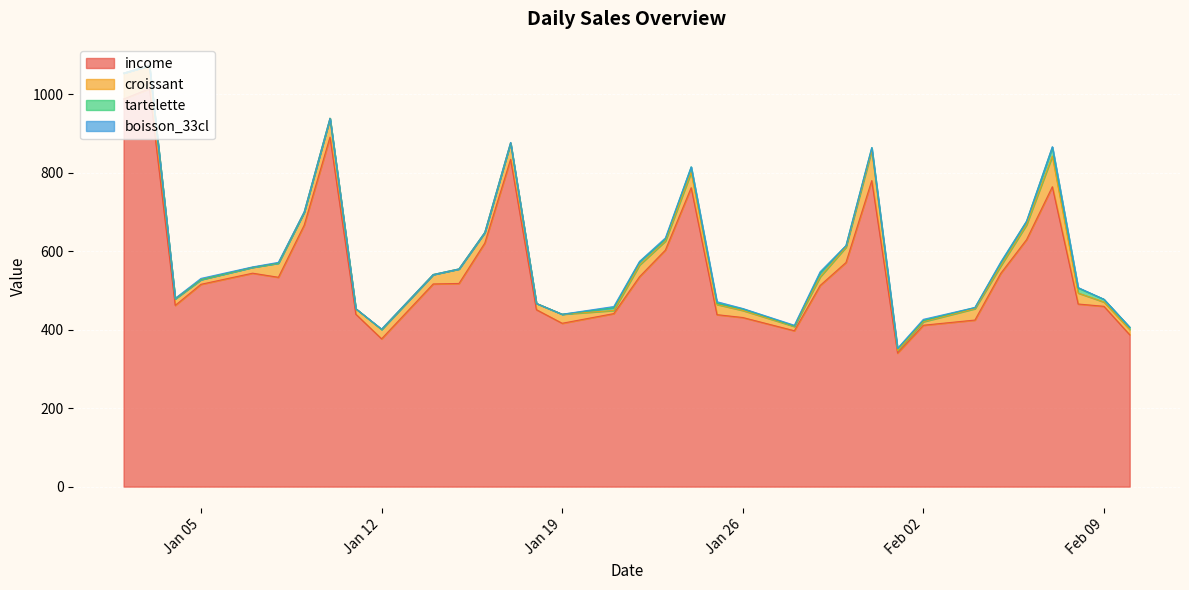

What is the sum of all income values?

21921.5